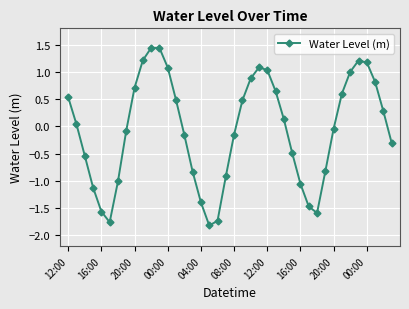

How many interior local valleys (lower than both neighbors) does the data have?

3